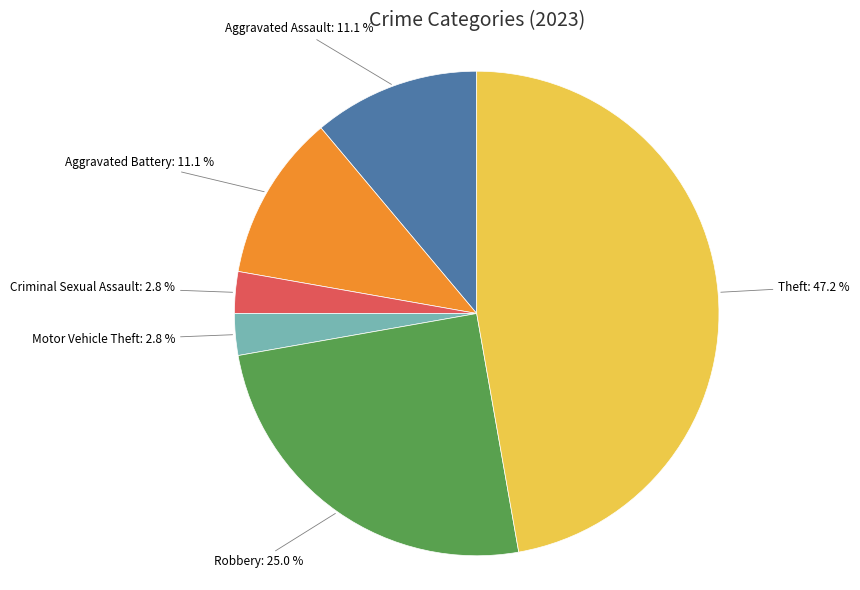

Is there a majority slice in this chart?

No